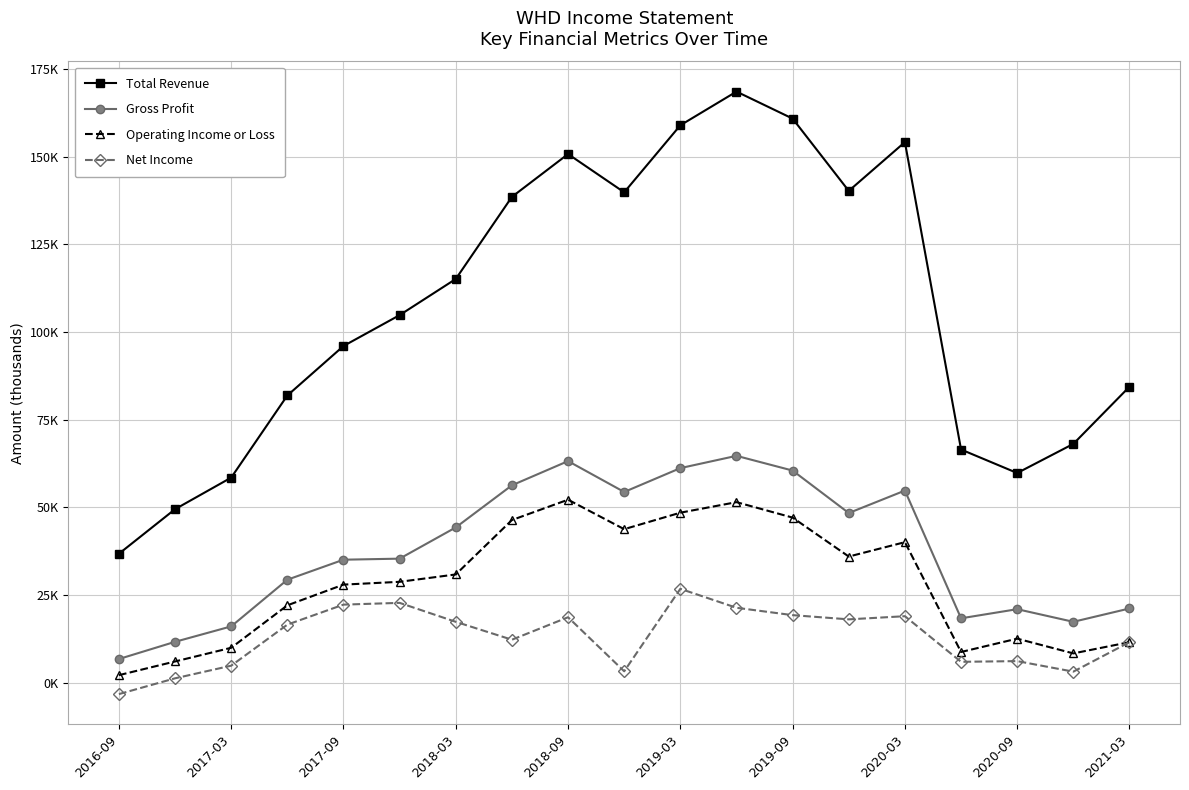

In Total Revenue, how many points are higher than both neighbors (excluding endpoints)?

3